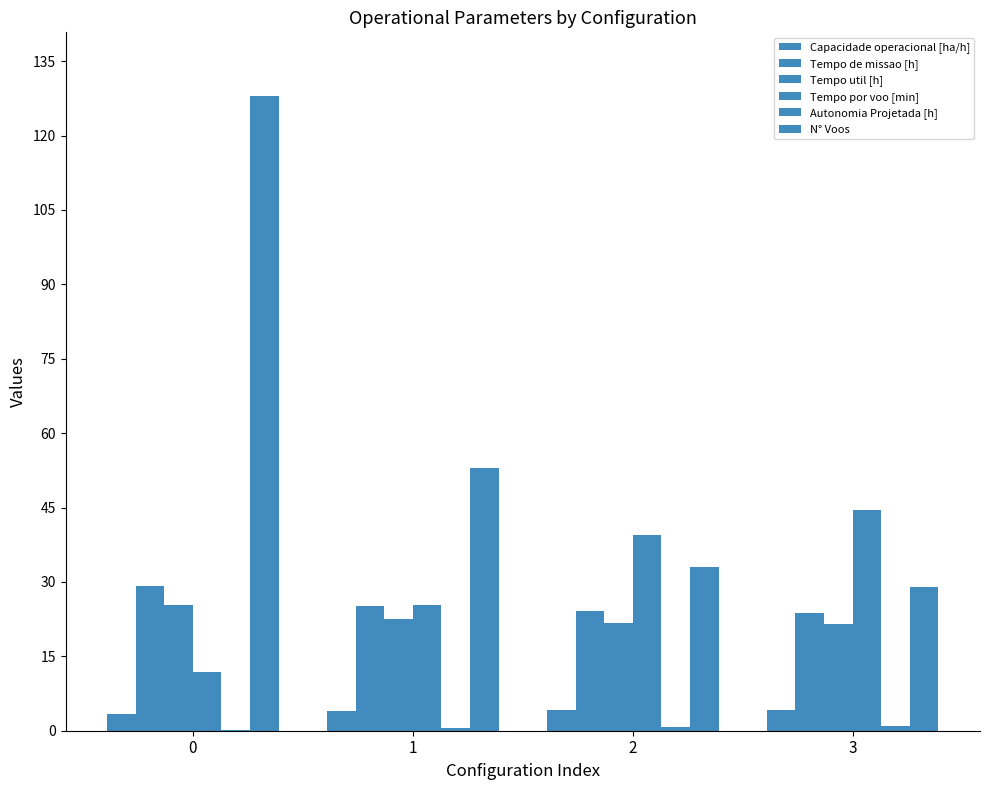

Count the number of data series in this chart.

6